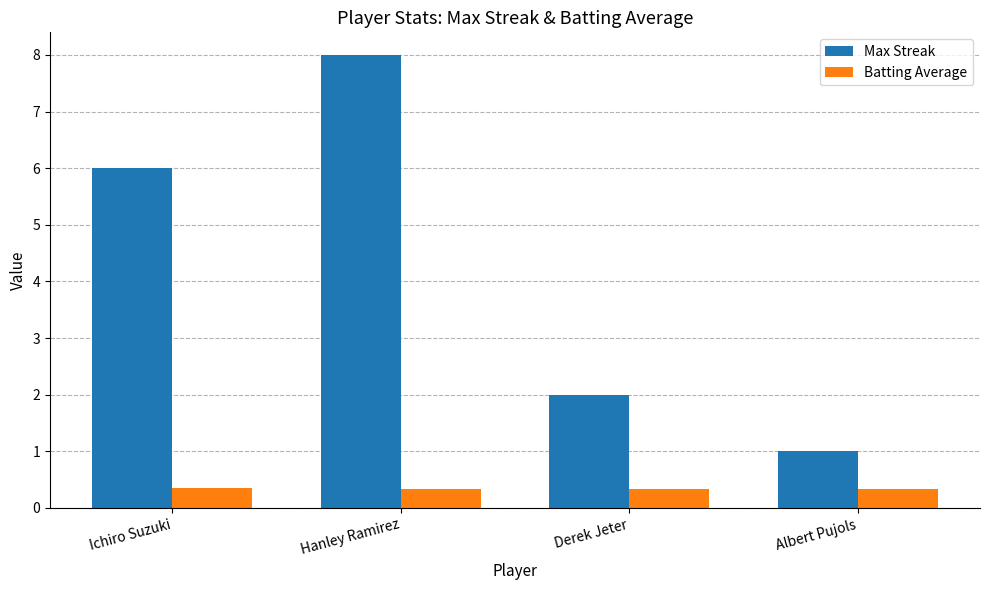

Is it true that Max Streak equals 0.5 at Albert Pujols?

False